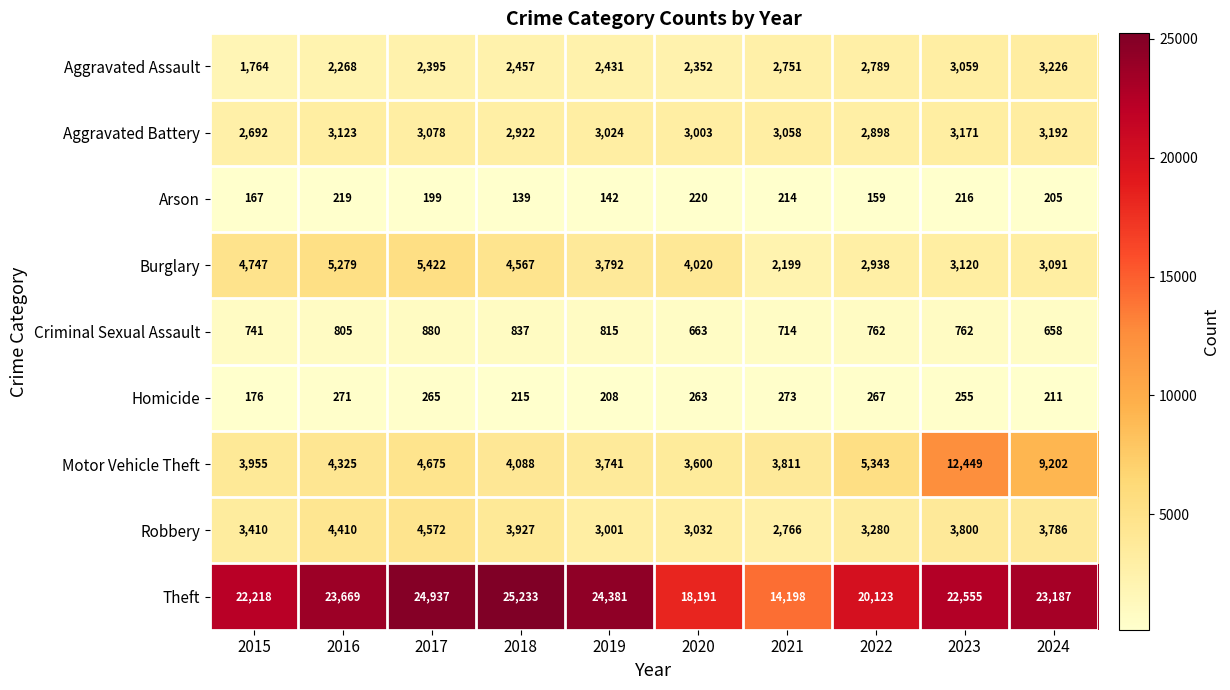

What is the sum of the Robbery values at 2021 and 2020?

5798